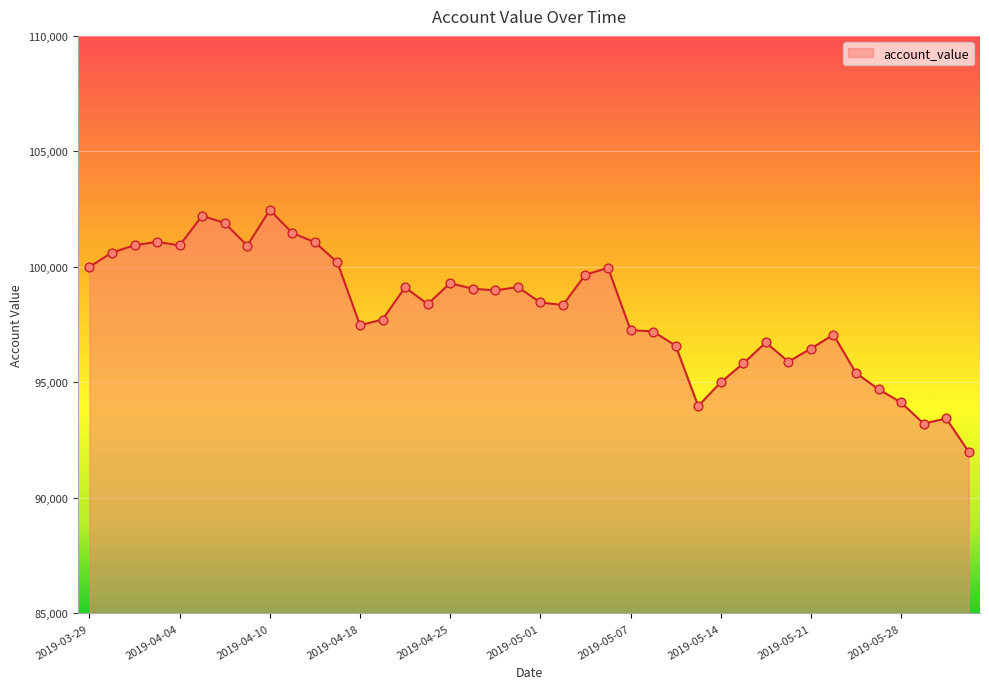

What is the maximum value shown in the chart?

102465.9